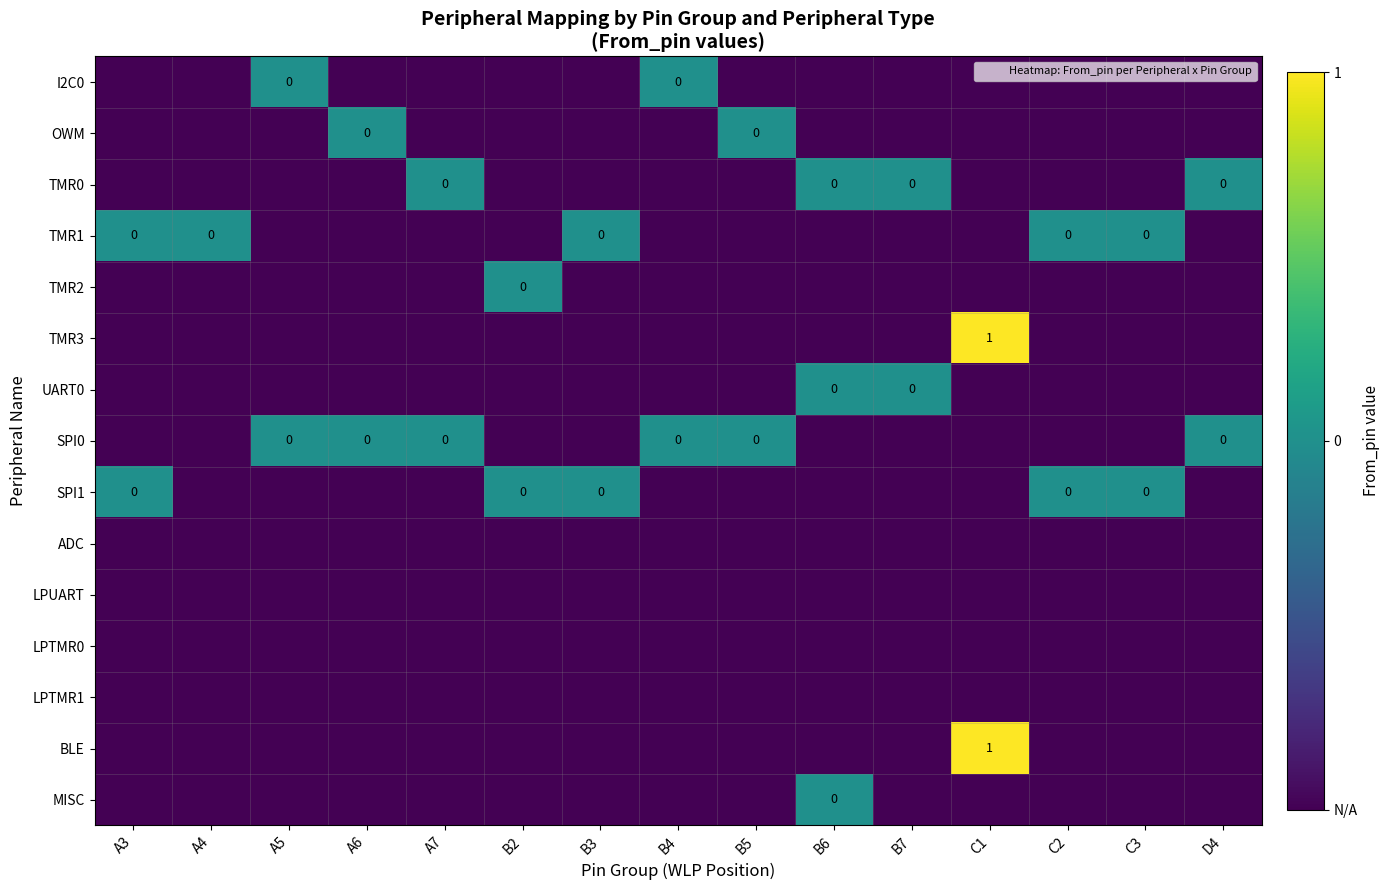

At which category is the sum across all series the highest?

C1